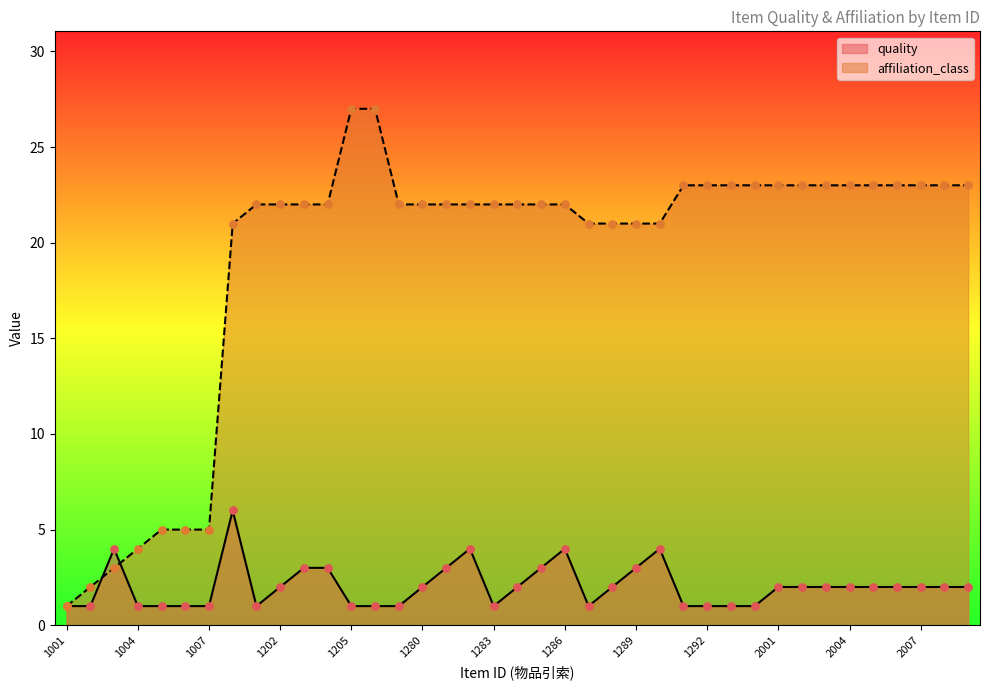

Which series has the largest total across all categories?

affiliation_class